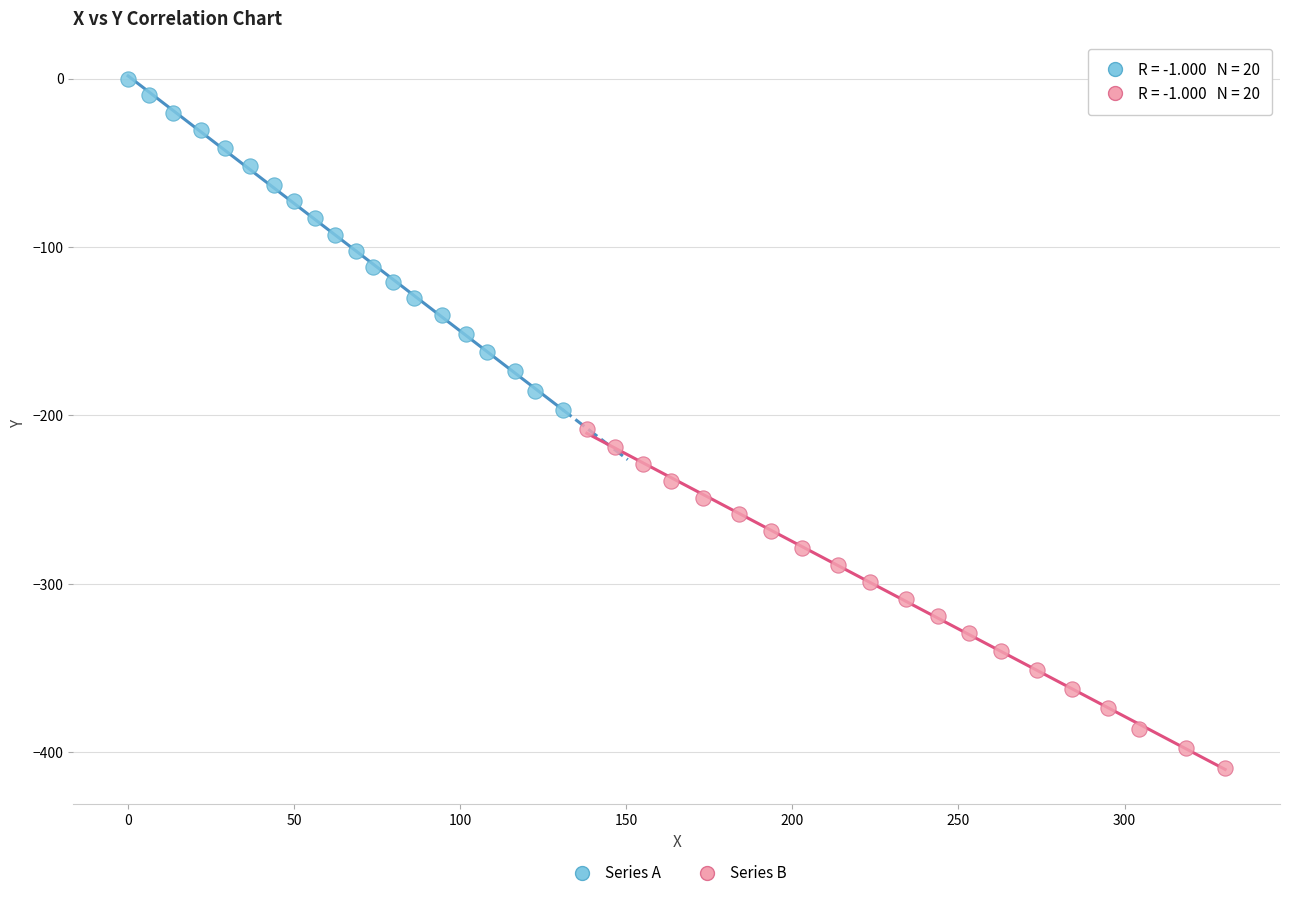

Which series reaches the minimum Y coordinate?

Series B